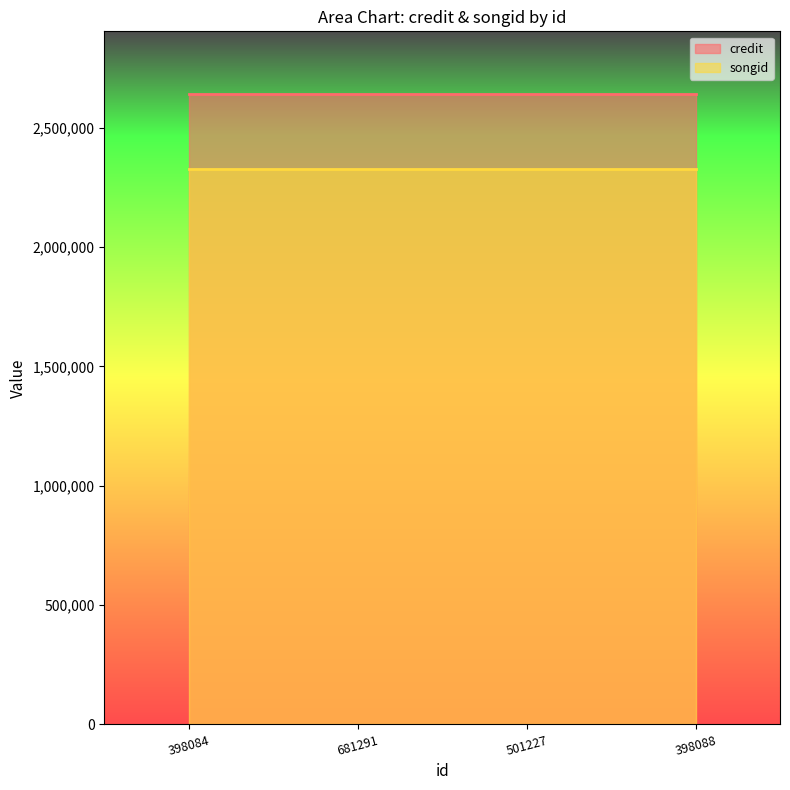

How many lines are shown in the chart?

2